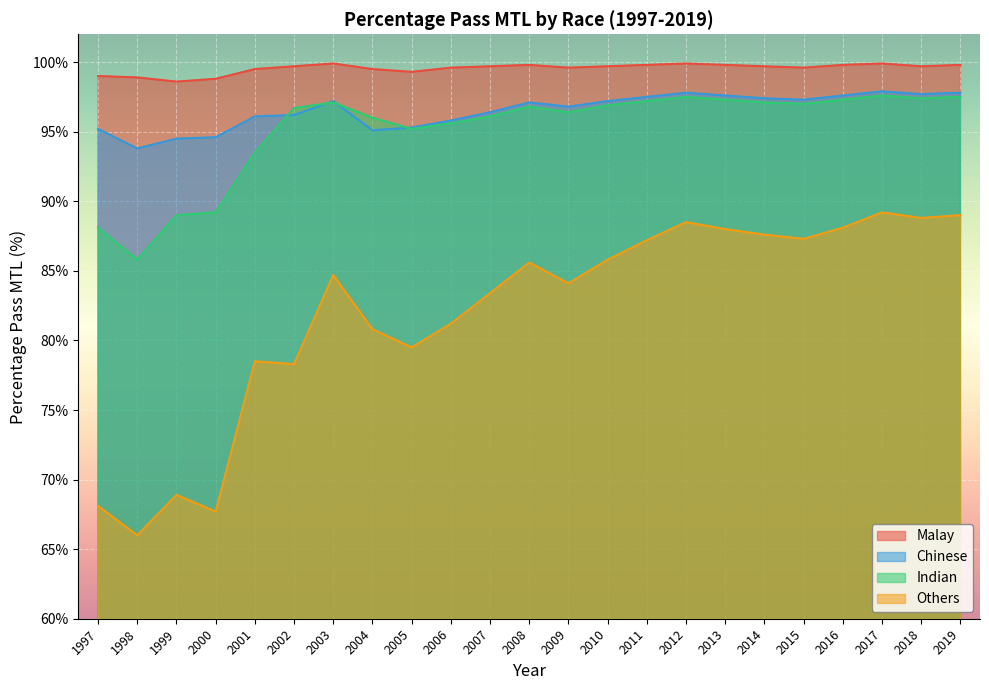

At which label does Malay reach its minimum?

1999